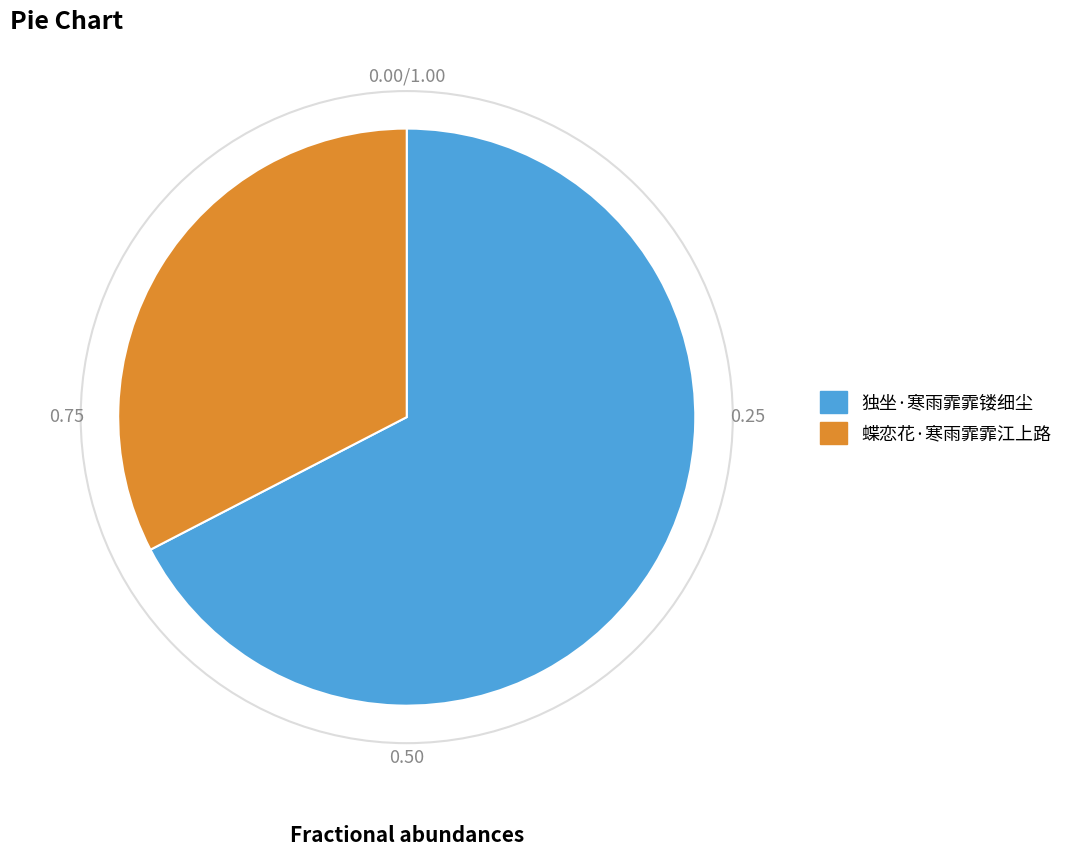

How many segments does this pie chart have?

2